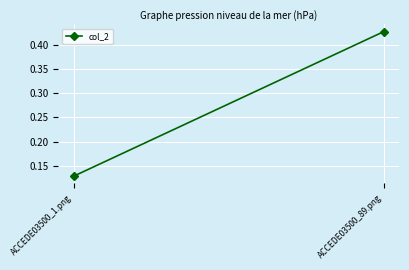

What is the value of the 2nd point from the left?

0.4